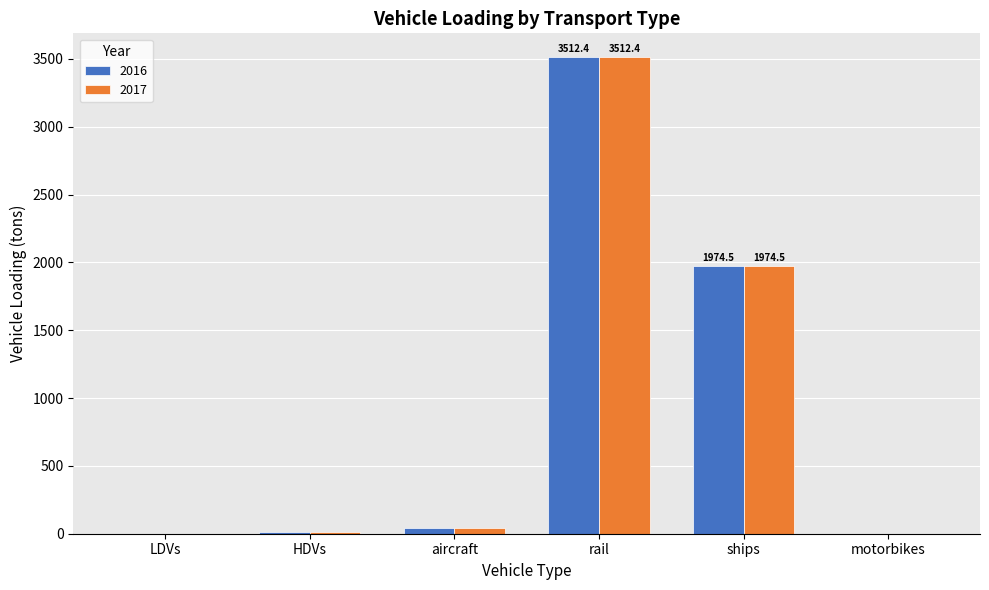

Is the value of 2016 at aircraft greater than the value of 2017 at rail?

No